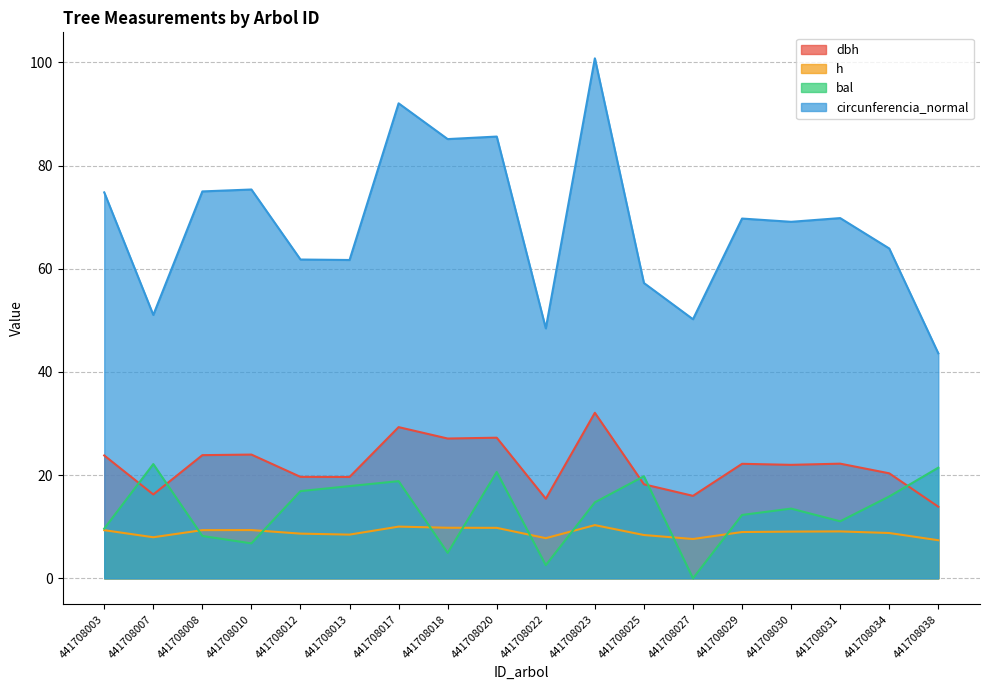

At which category does h reach its first local peak?

441708010